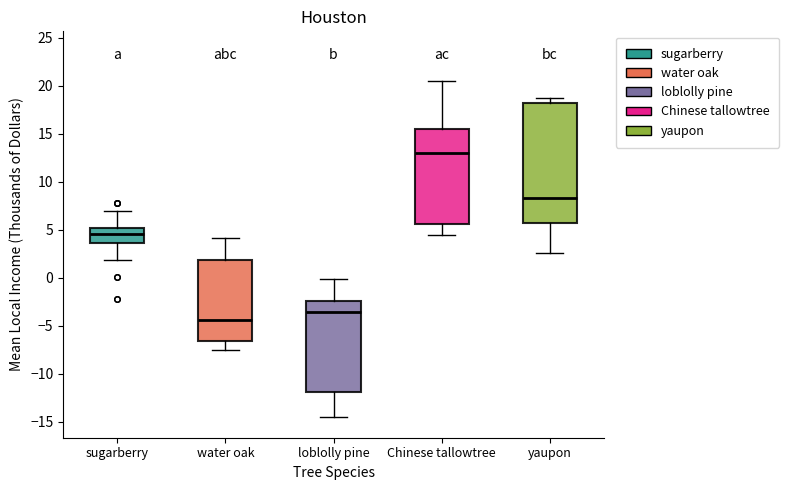

Reading left to right, read every box against the y-axis: the position of its median line, the range the box covers, and the ends of its whiskers. The values are not printed on the chart, so give them approximately, as read against the axis.

sugarberry: median 4.5, box 3.5 to 5.0, whiskers 2.0 to 7.0
water oak: median -4.5, box -6.5 to 2.0, whiskers -7.5 to 4.0
loblolly pine: median -3.5, box -12.0 to -2.5, whiskers -14.5 to 0.0
Chinese tallowtree: median 13.0, box 5.5 to 15.5, whiskers 4.5 to 20.5
yaupon: median 8.5, box 5.5 to 18.0, whiskers 2.5 to 19.0